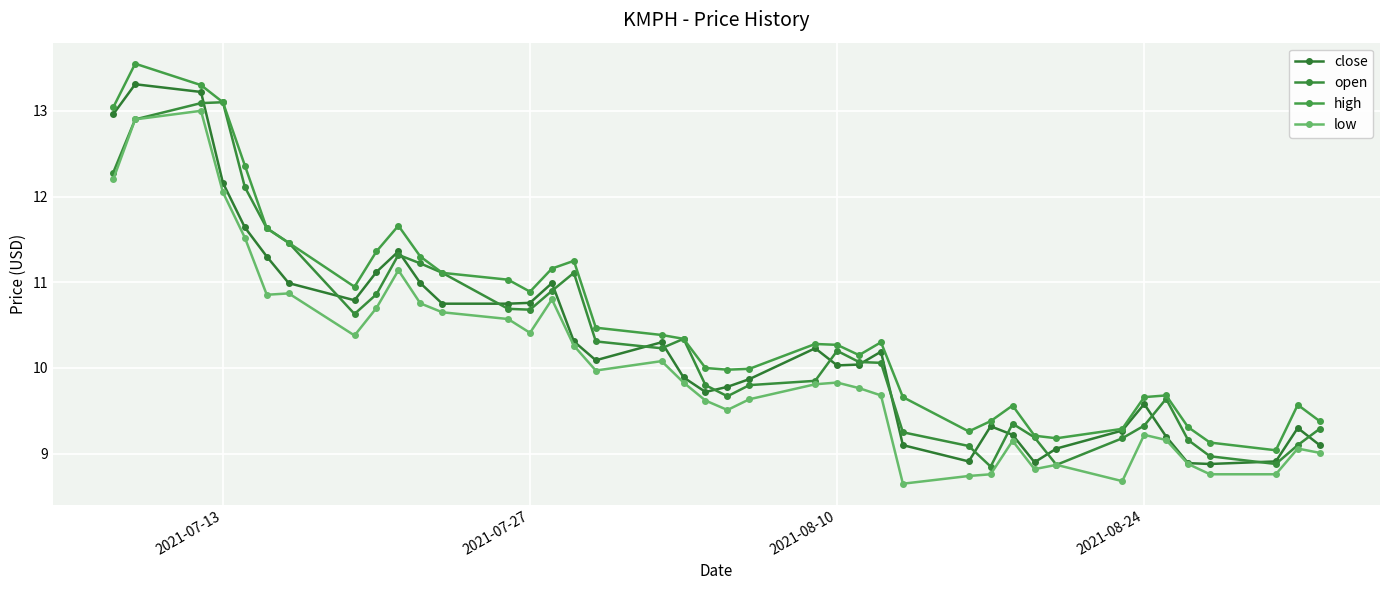

How many data points in open are above 10?

22